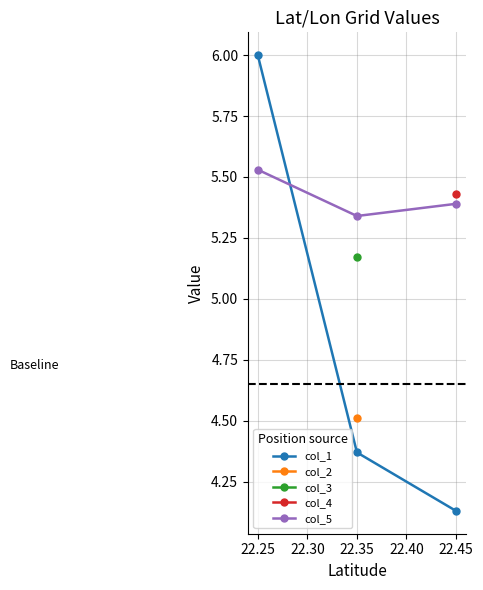

What are all the series names shown in the legend?

col_1, col_2, col_3, col_4, col_5